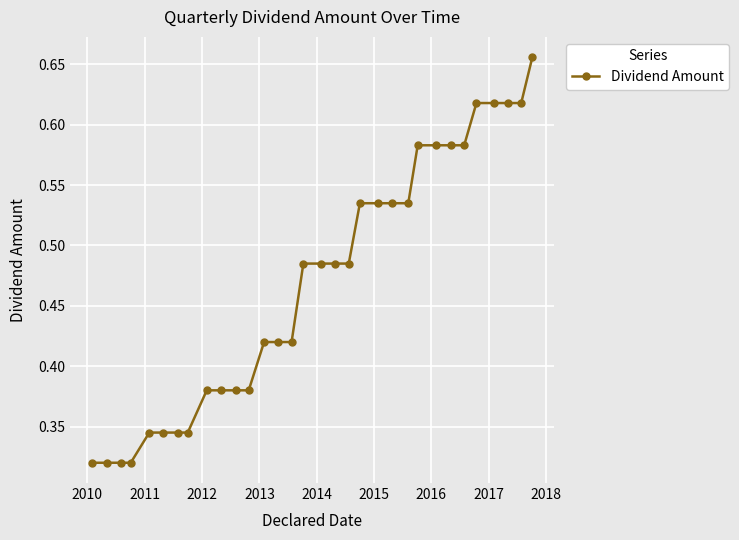

What is the sum of all values?

15.0